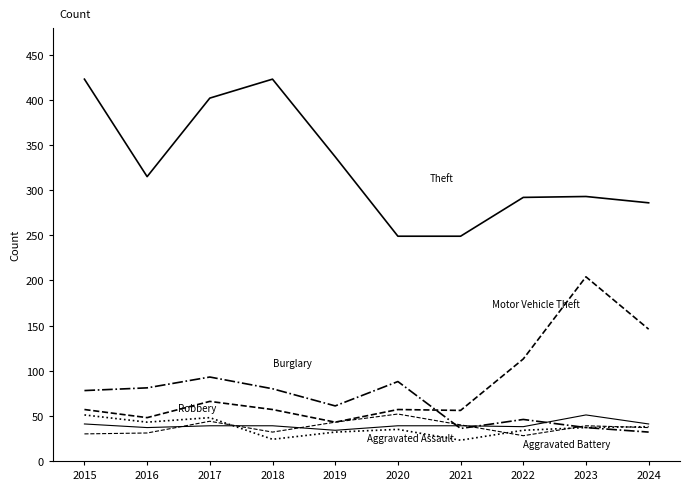

What is the maximum value shown in the chart?

423